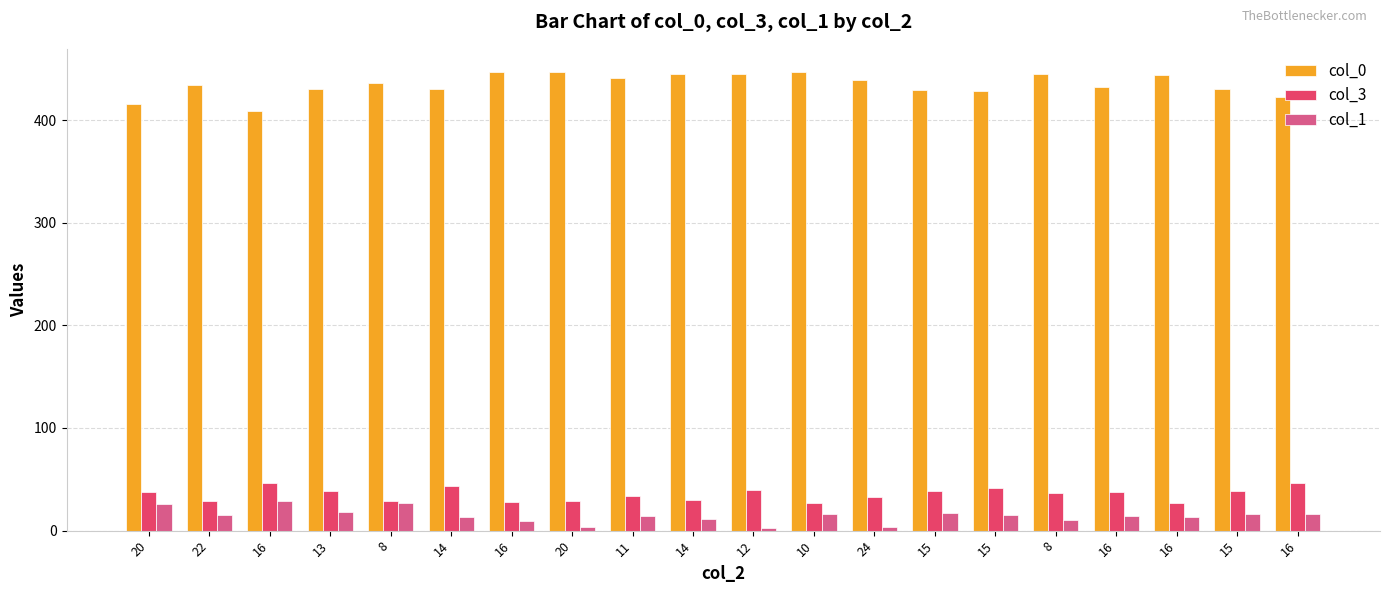

The col_0 series shows 444 at 16. True or false?

True